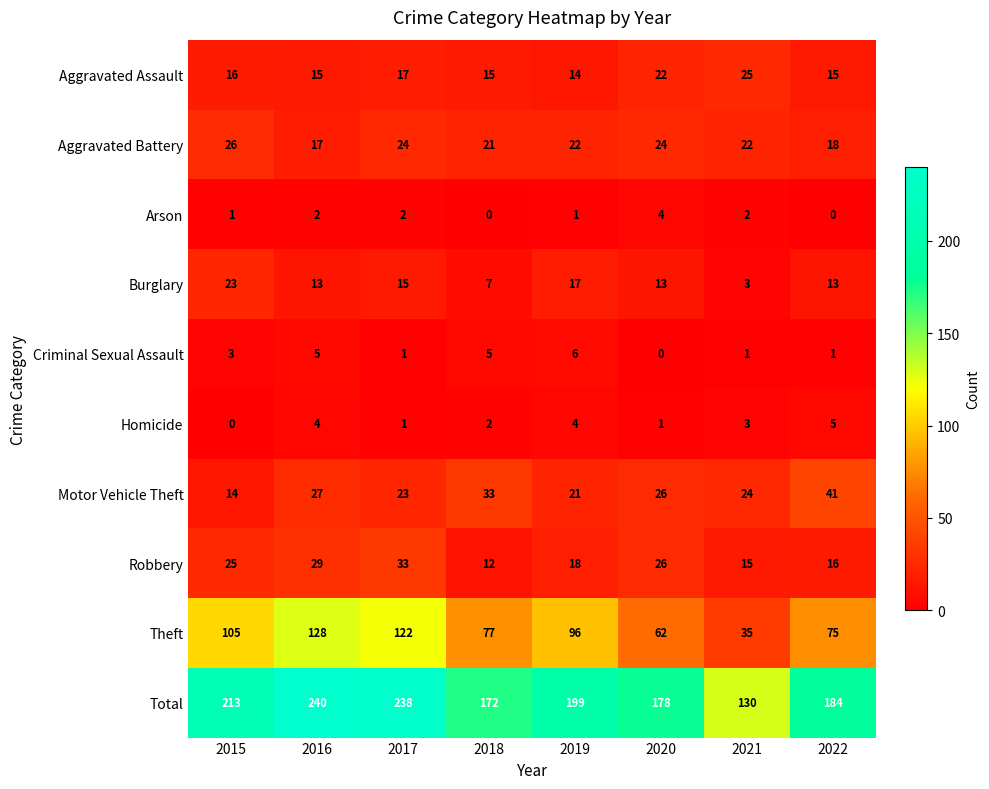

At which category is the sum across all series the highest?

2016